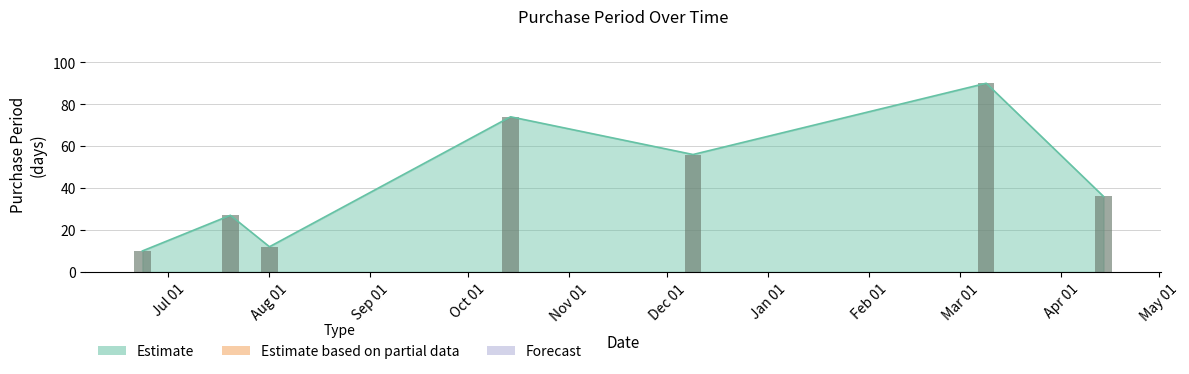

What is the greatest value displayed?

90